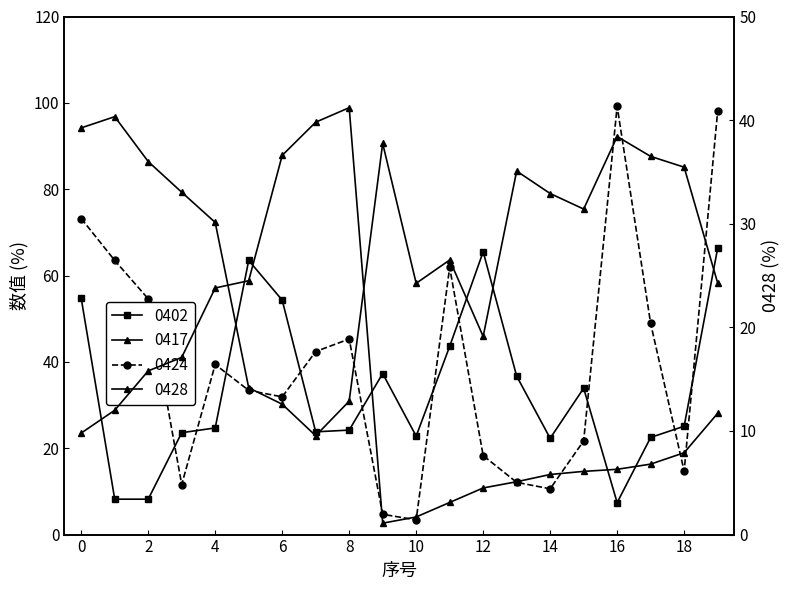

What is the value of the 0417 point at the 10th from the left?

90.6